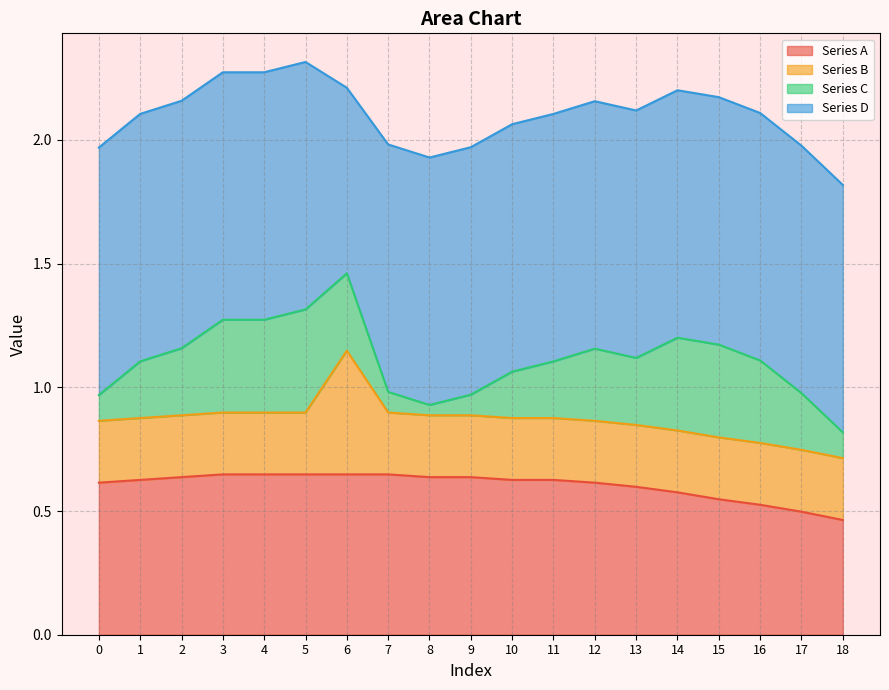

Between 1 and 2, which series saw the biggest shift?

Series C